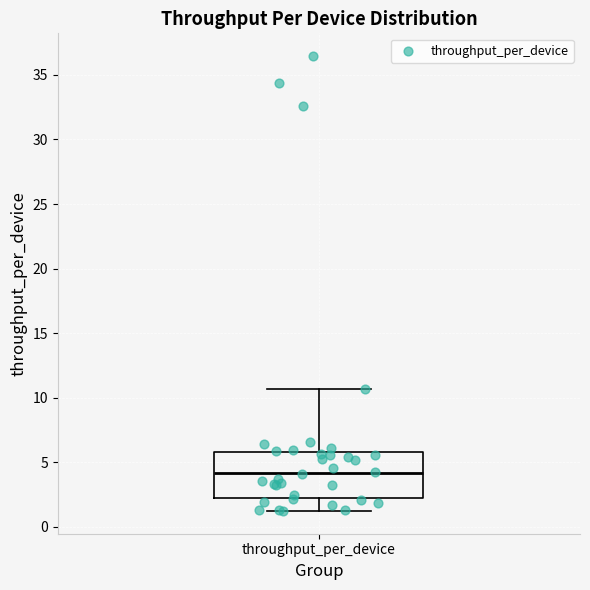

Read this box plot against the y-axis: the position of the median line, the range covered by the box, and the ends of both whiskers. The values are not printed on the chart, so give them approximately, as read against the axis.

median 4.0, box 2.5 to 6.0, whiskers 1.0 to 10.5